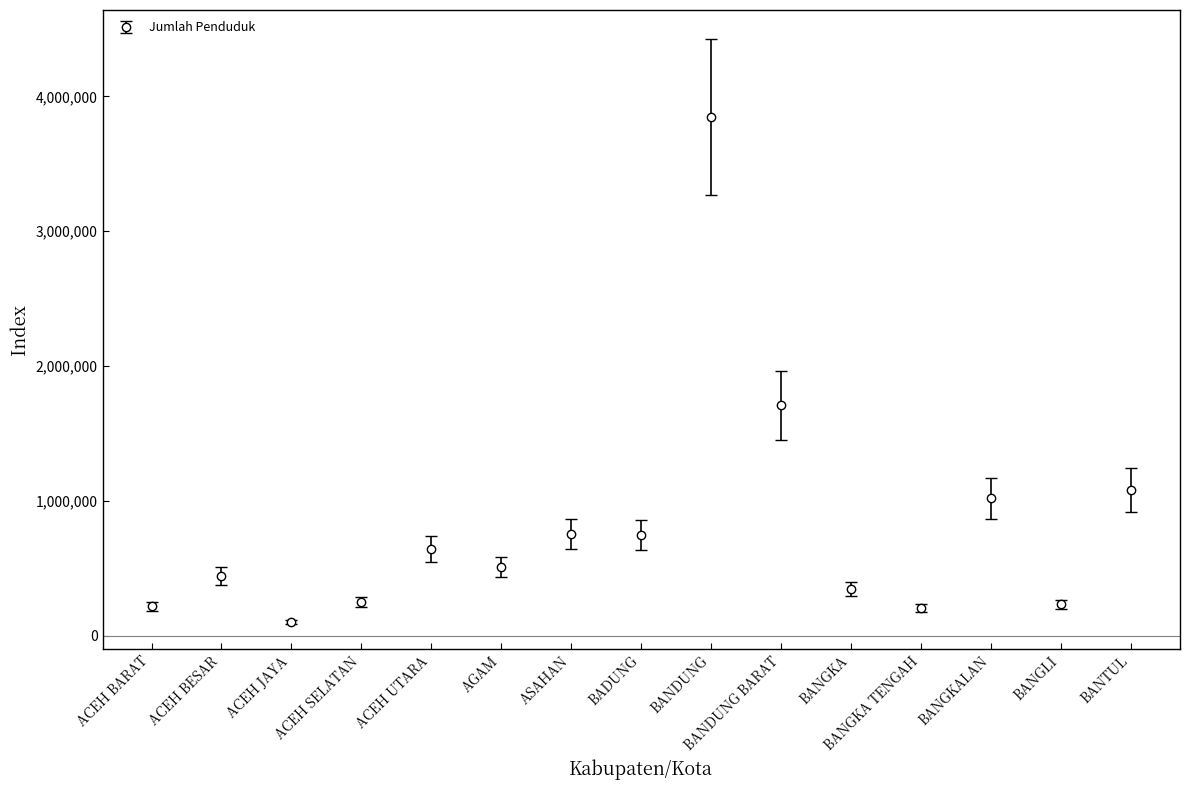

What is the difference between the values at AGAM and ASAHAN?

245045